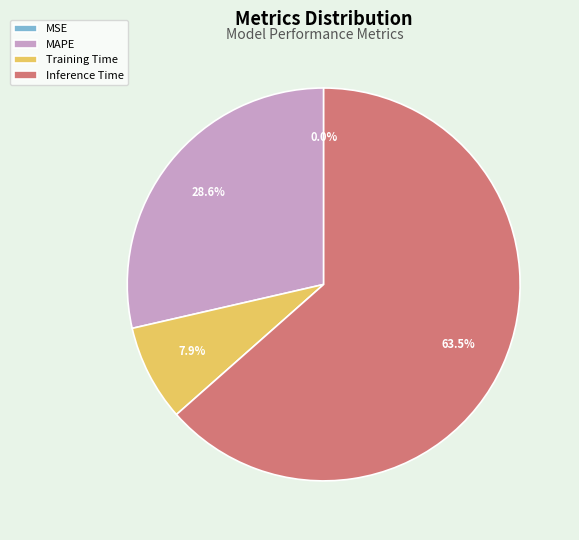

What portion of the pie excludes MAPE?

71.4%